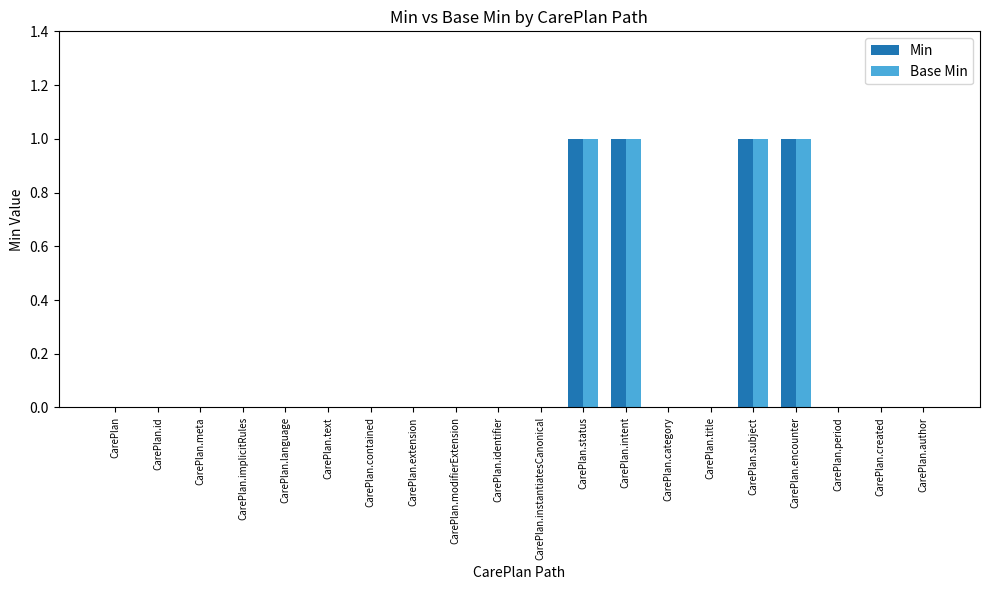

True or false: Min has a value of 0 at CarePlan.category.

True